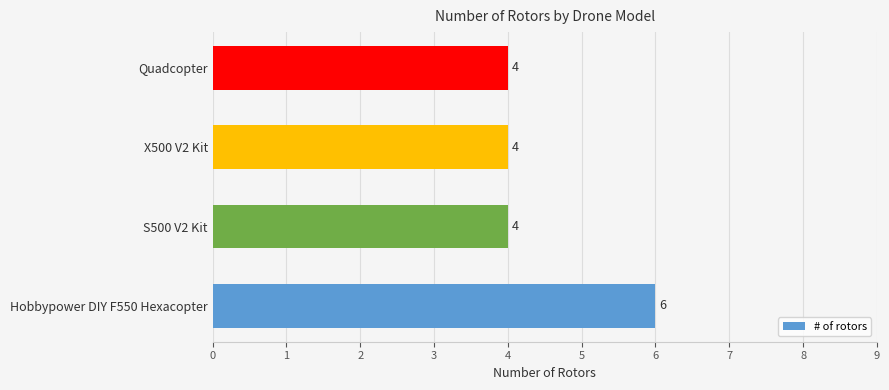

How many values are between 4 and 6?

4